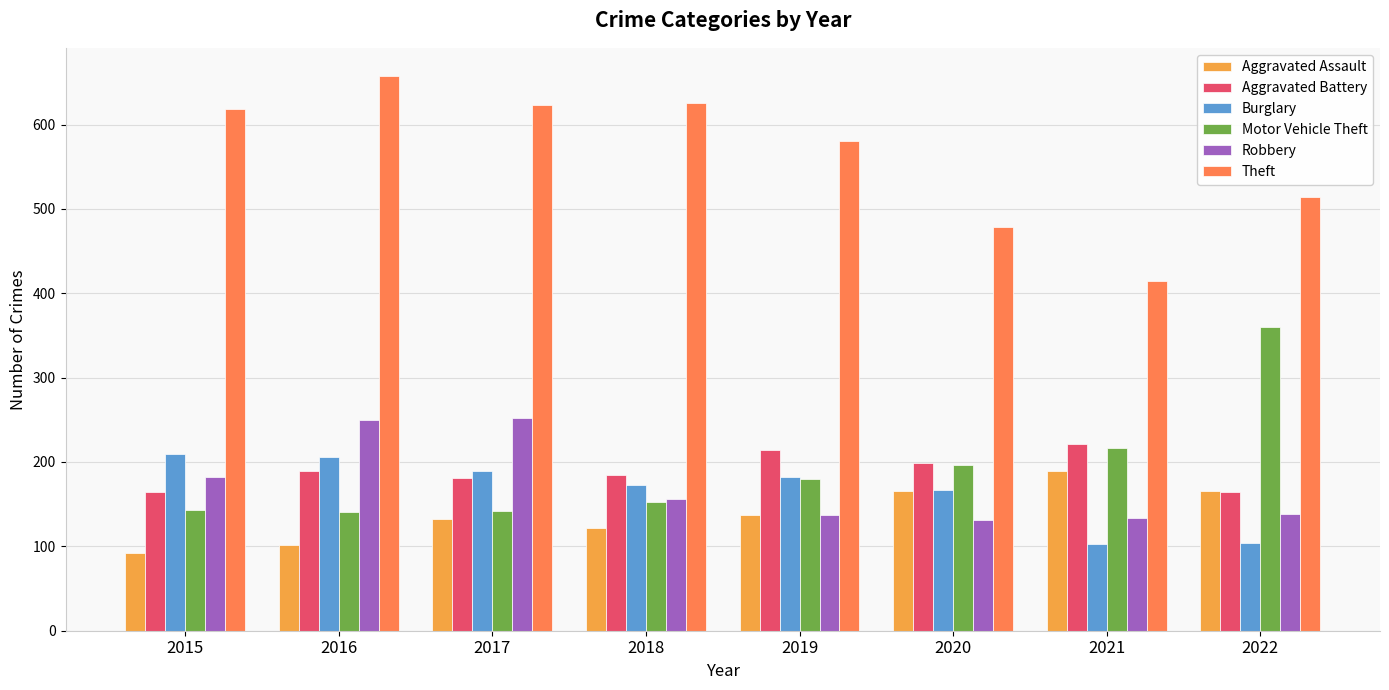

At which label does Aggravated Assault reach its minimum?

2015